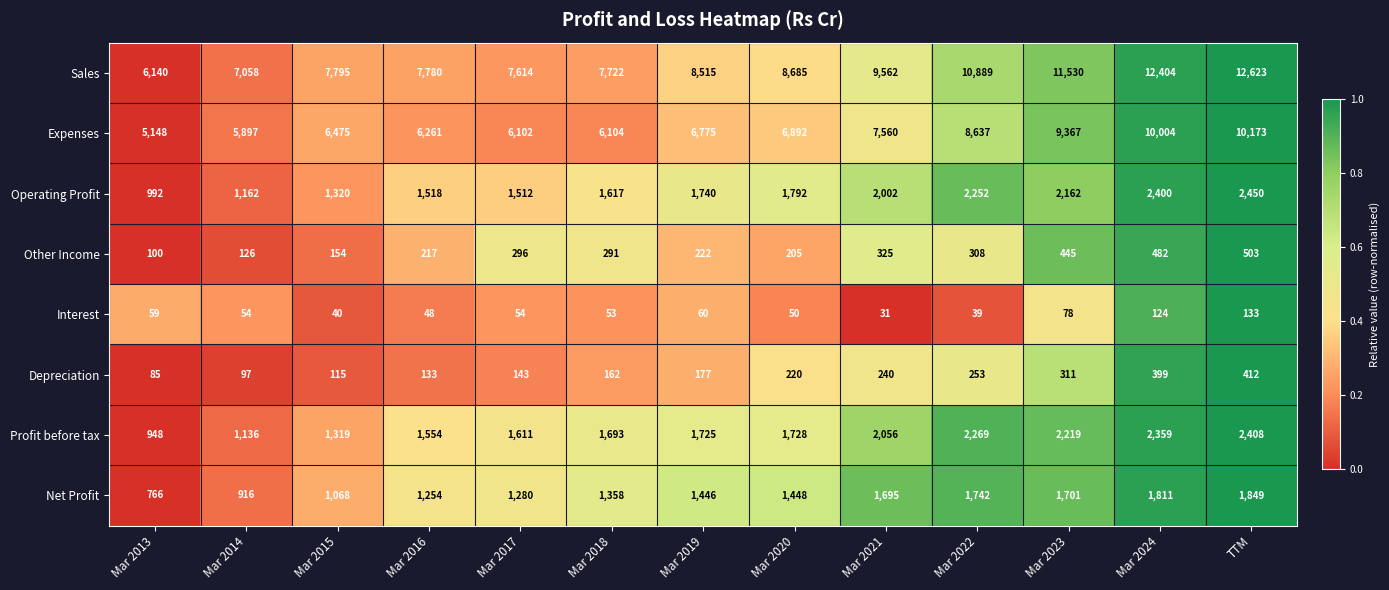

The Other Income series shows 145 at Mar 2013. True or false?

False